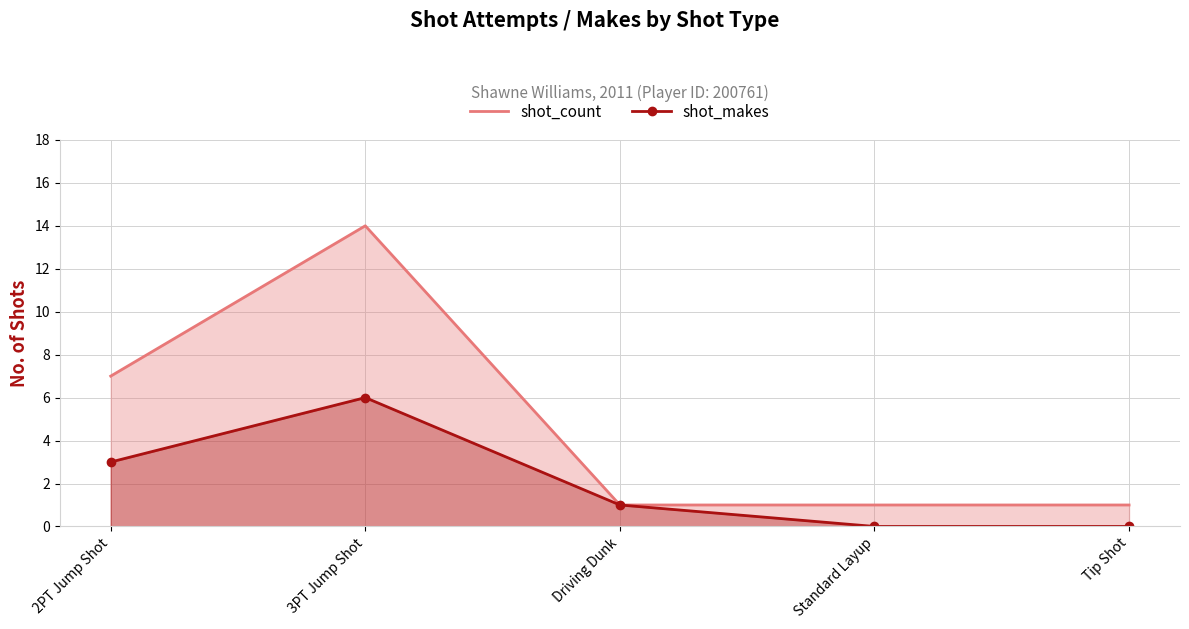

Reading left to right, transcribe all the data shown in this chart.

shot_count: 2PT Jump Shot=7	3PT Jump Shot=14	Driving Dunk=1	Standard Layup=1	Tip Shot=1
shot_makes: 2PT Jump Shot=3	3PT Jump Shot=6	Driving Dunk=1	Standard Layup=0	Tip Shot=0